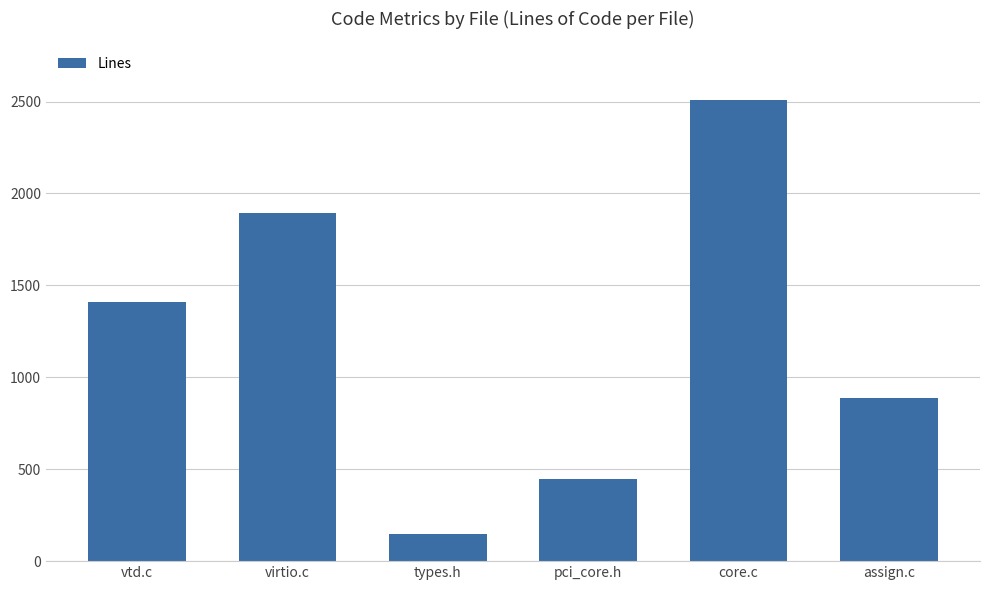

Reading left to right, transcribe all the data shown in this chart.

1412	1894	148	446	2511	887